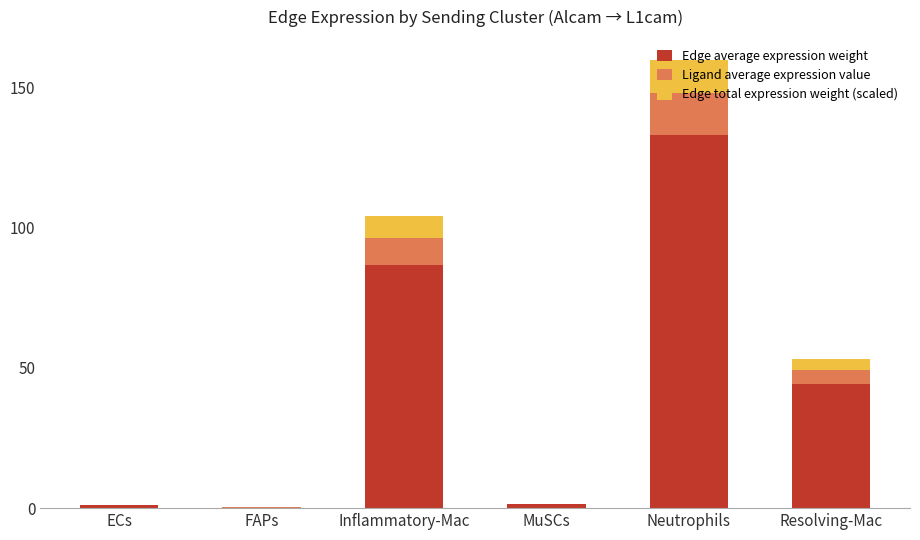

At which category is the sum across all series the highest?

Neutrophils